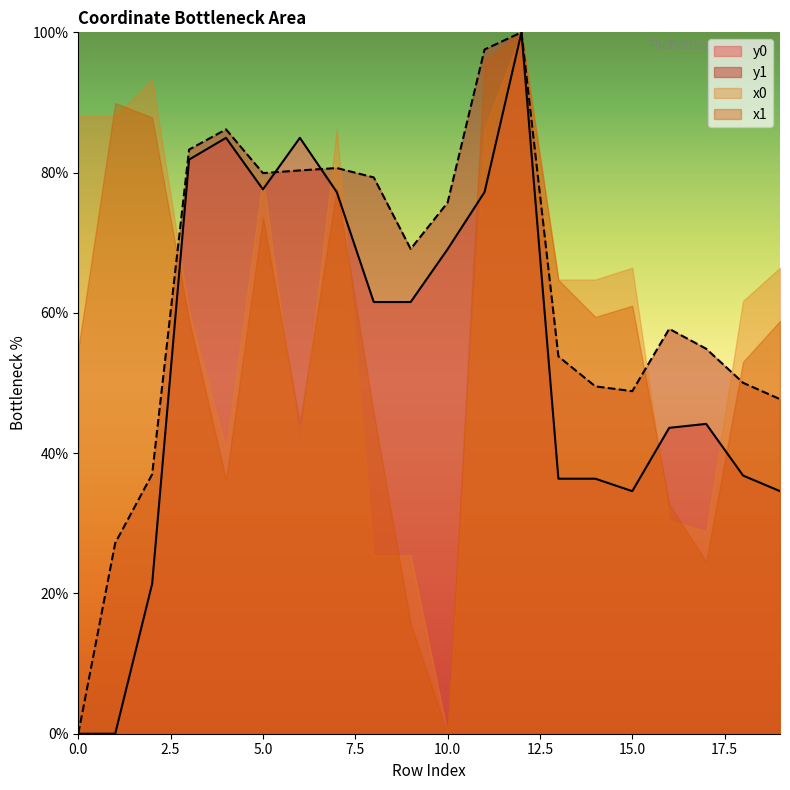

What is the value of the y1 point at the 11th from the left?

75.7